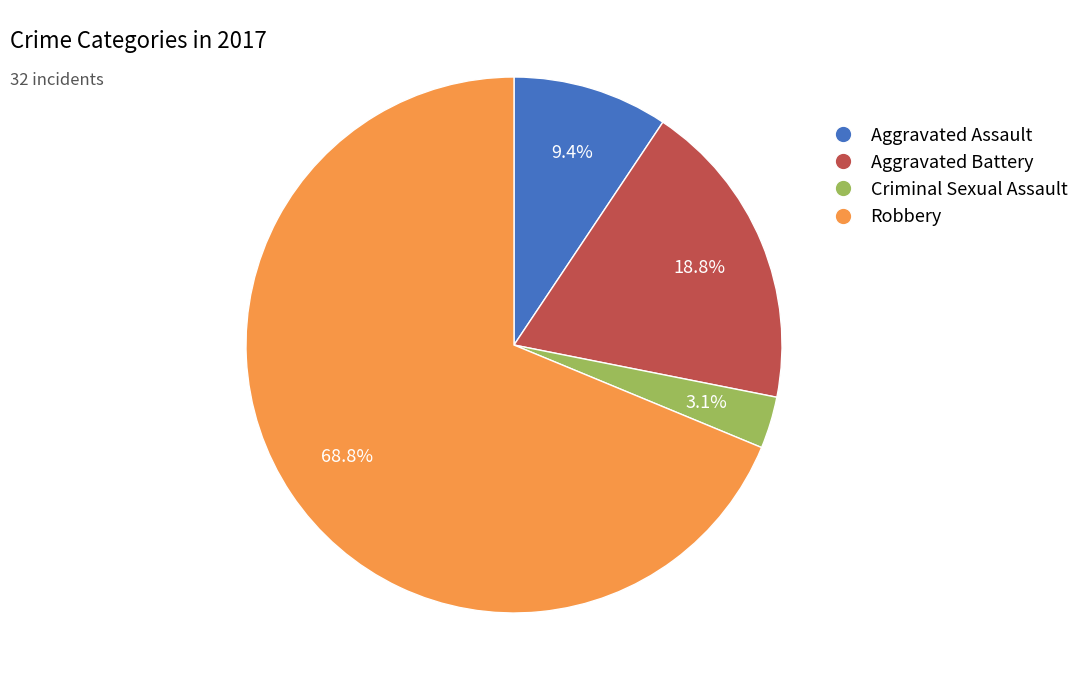

To the nearest percent, what portion does Robbery represent?

69%